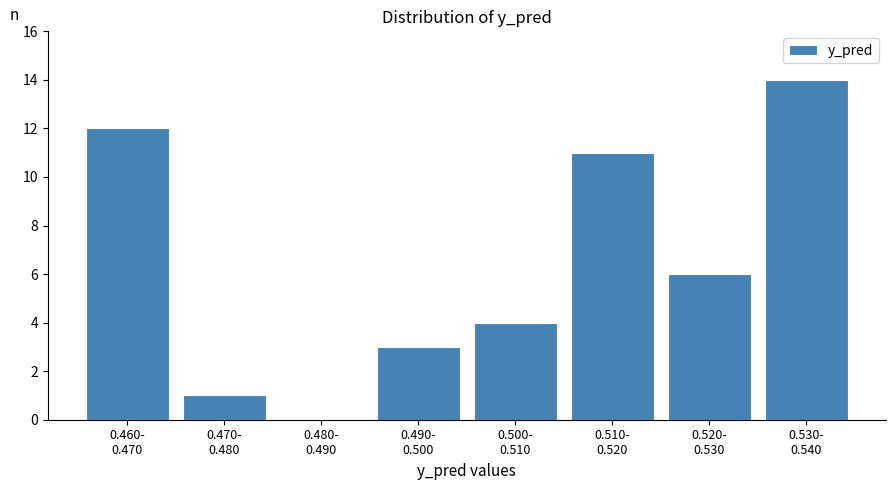

What is the sum of all values?

51